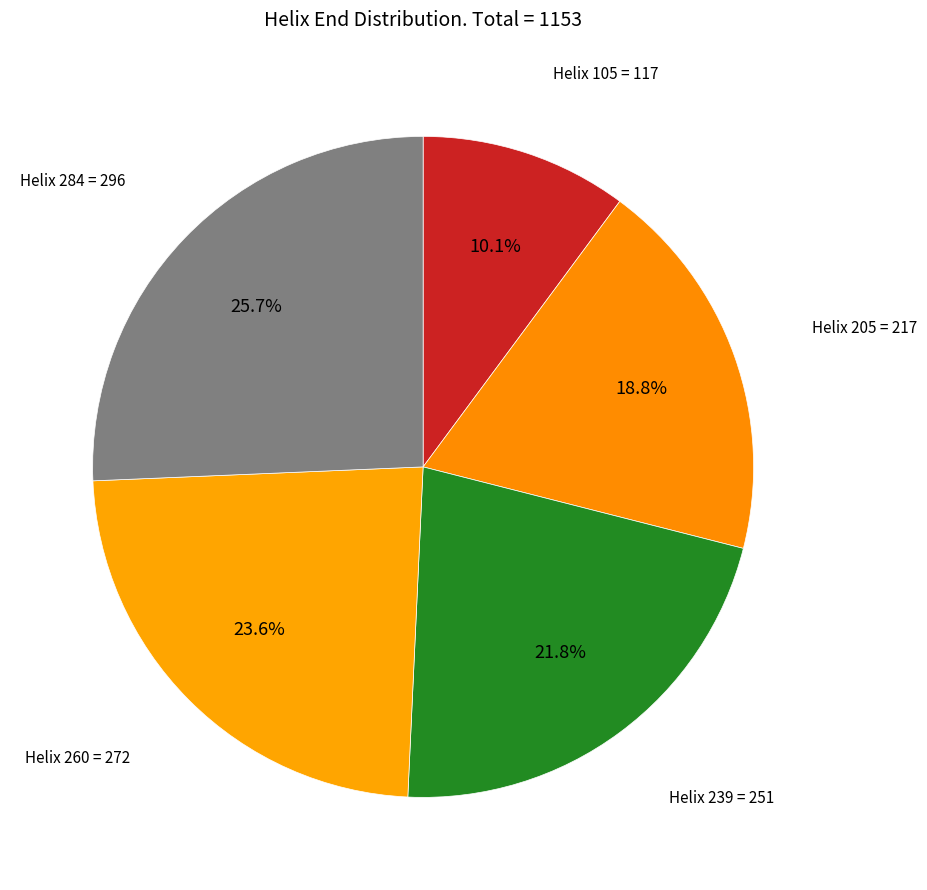

Count the number of slices in the pie.

5